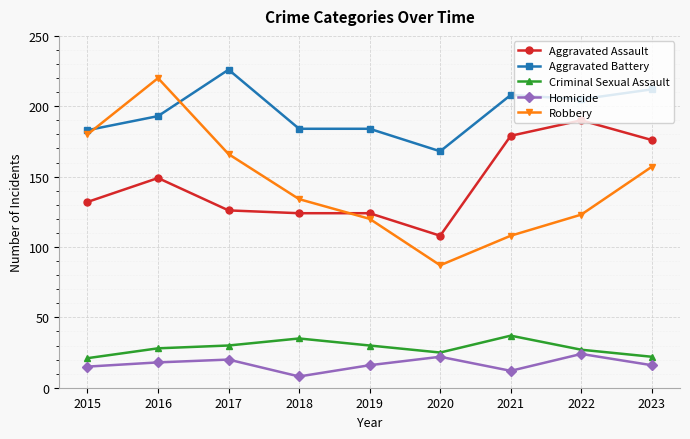

The Criminal Sexual Assault series shows 50 at 2016. True or false?

False